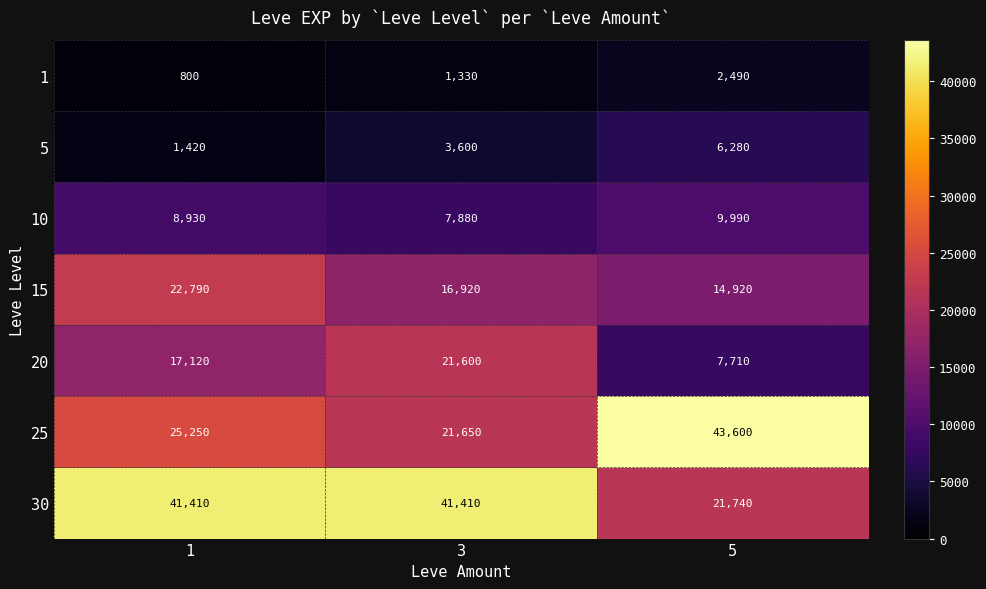

The value of 20 at 1 is 9202. True or false?

False